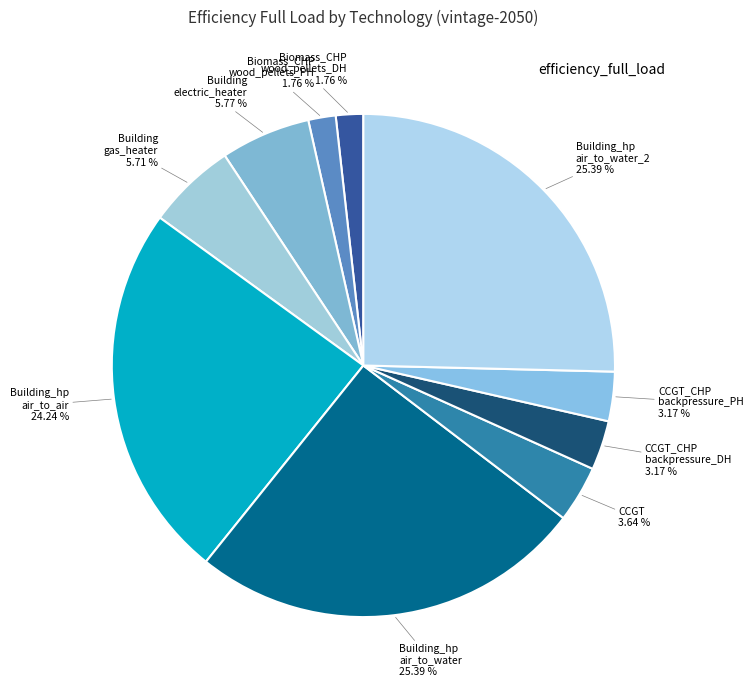

Does any single category account for the majority?

No